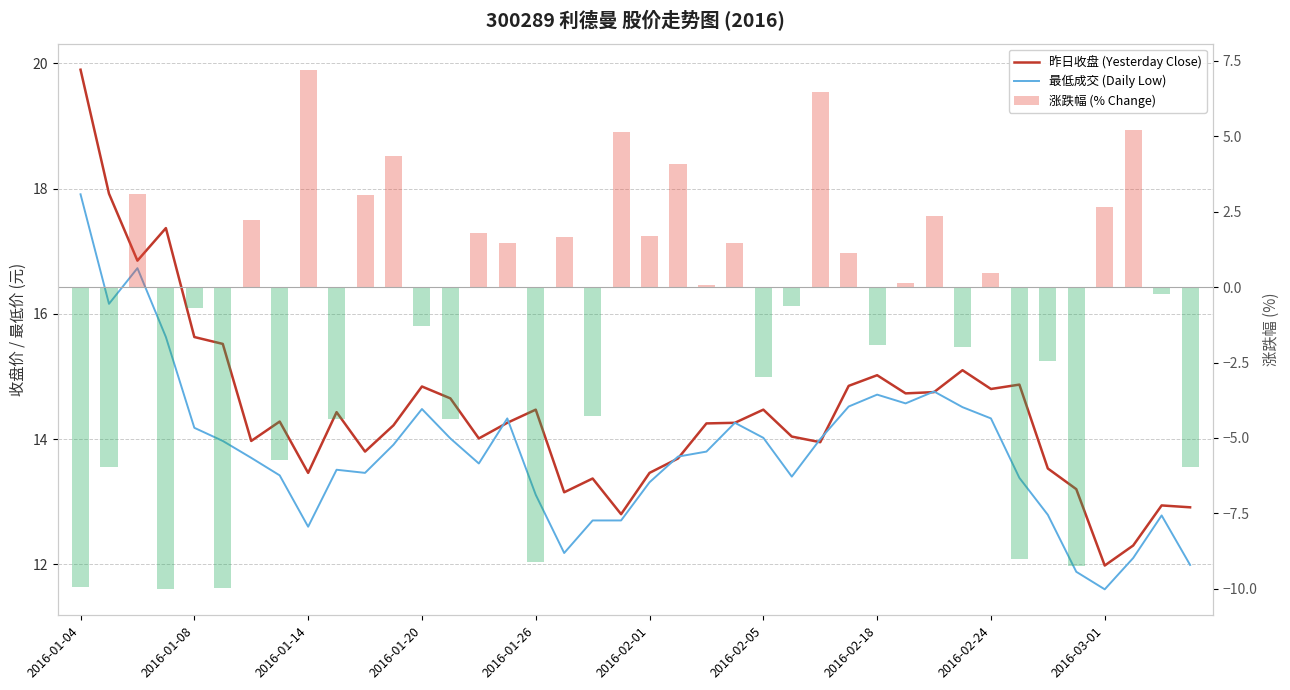

Is the value of 涨跌幅 (% Change) at 19 greater than the value of 最低成交 (Daily Low) at 19?

No